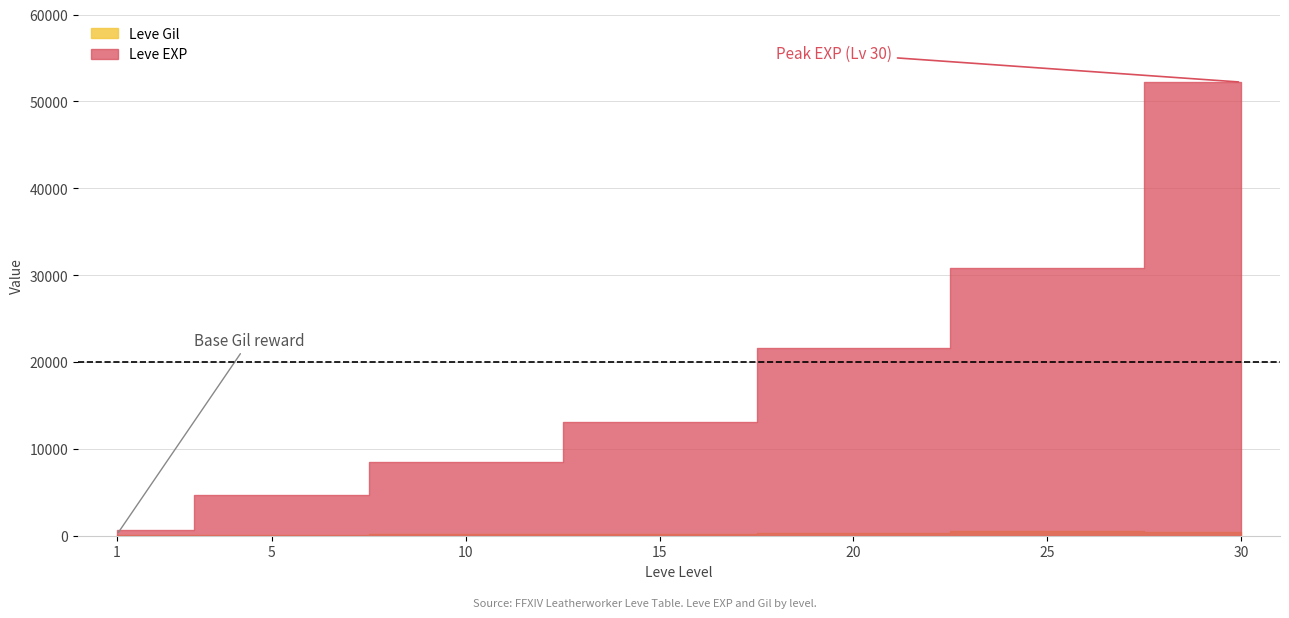

Which series has the largest total across all categories?

Leve EXP